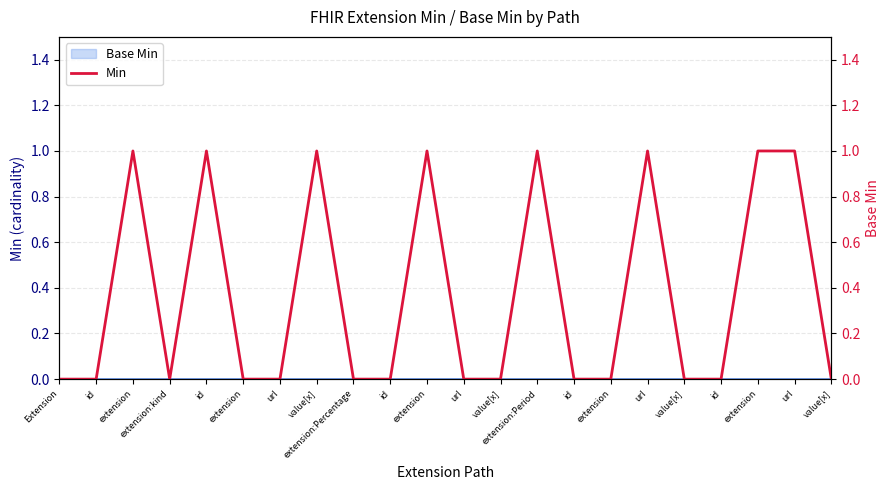

List the labels in order of value, smallest first.

Extension, id, extension:kind, extension, url, extension:Percentage, id, url, value[x], id, extension, value[x], id, value[x], extension, id, value[x], extension, extension:Period, url, extension, url